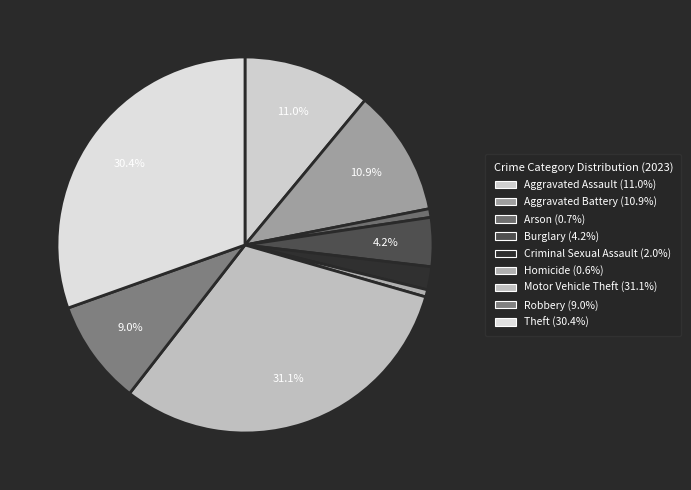

What is the total percentage of Criminal Sexual Assault and Homicide?

2.6%